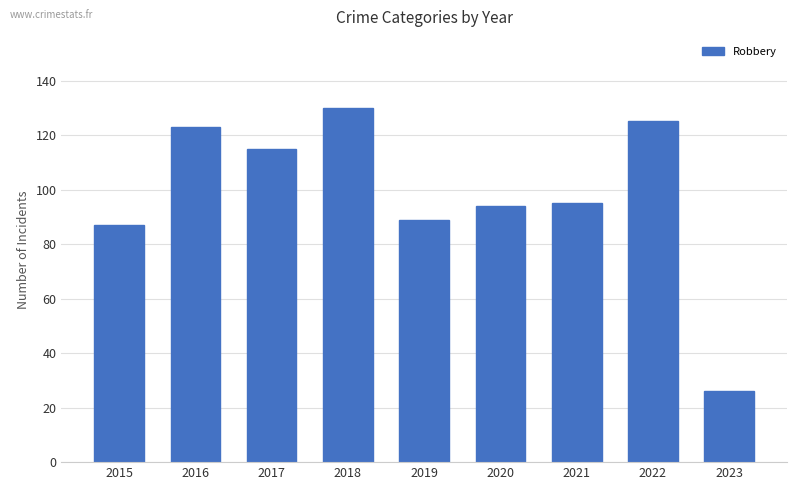

Where is the data nearest to the value 78?

2015